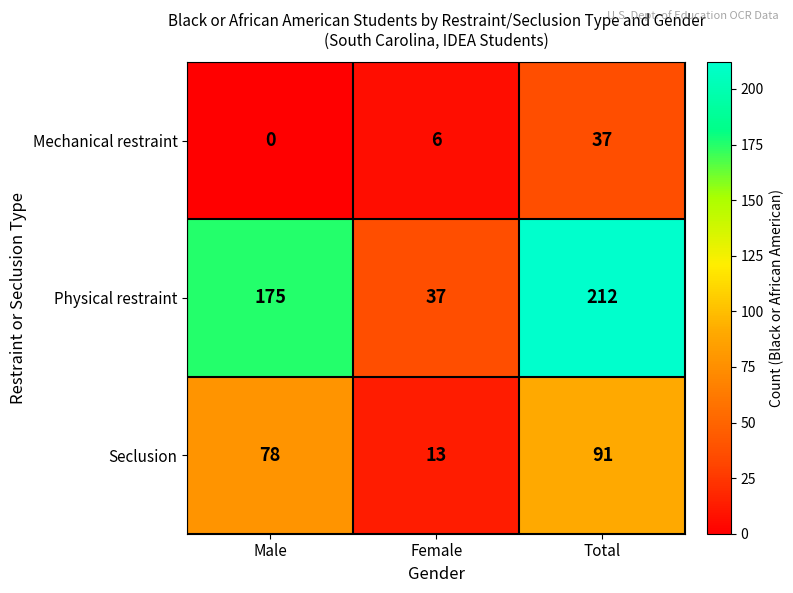

Which category has the lowest value in the Physical restraint series?

Female